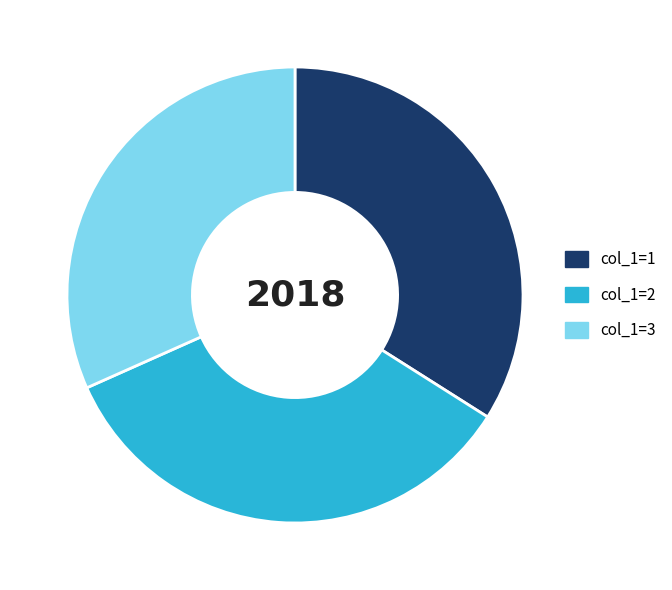

What is the smallest slice in the pie chart?

col_1=3